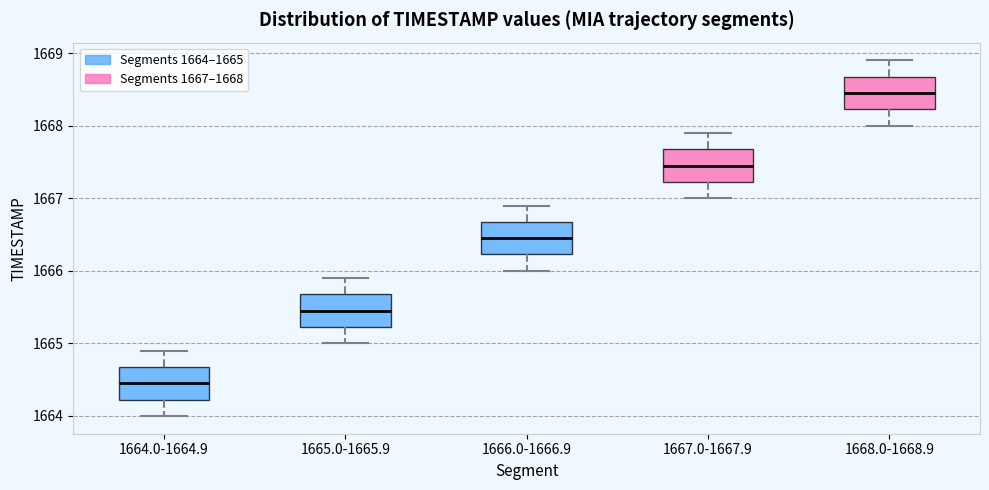

Where does the upper whisker of the box for 1665.0-1665.9 end on the y-axis? The values are not printed on the chart, so give them approximately, as read against the axis.

1665.9